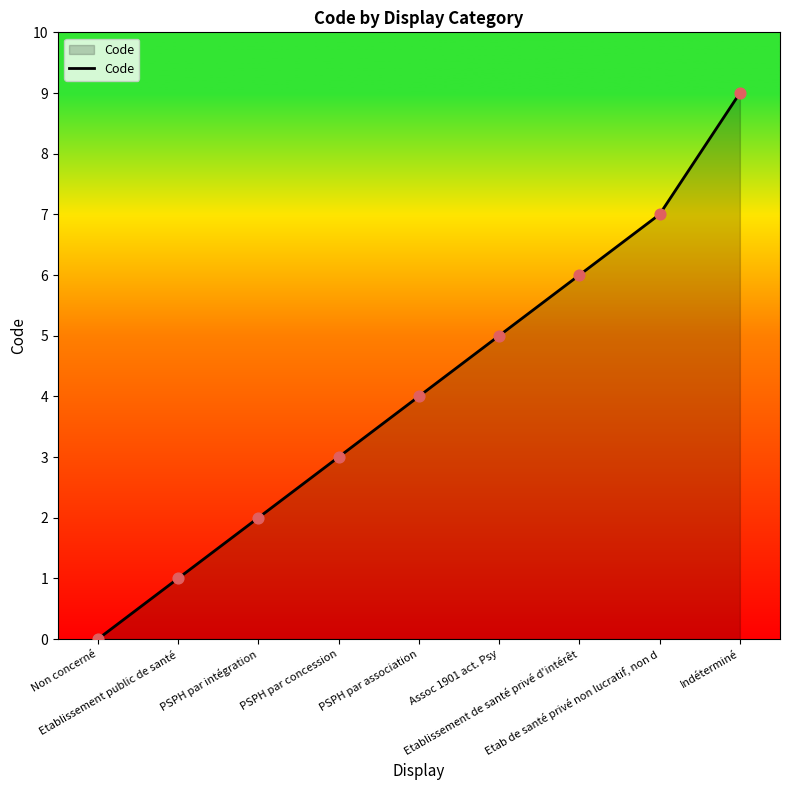

Approximately how many times larger is the value at Assoc 1901 act. Psy compared to Etablissement de santé privé d'intérêt?

0.8